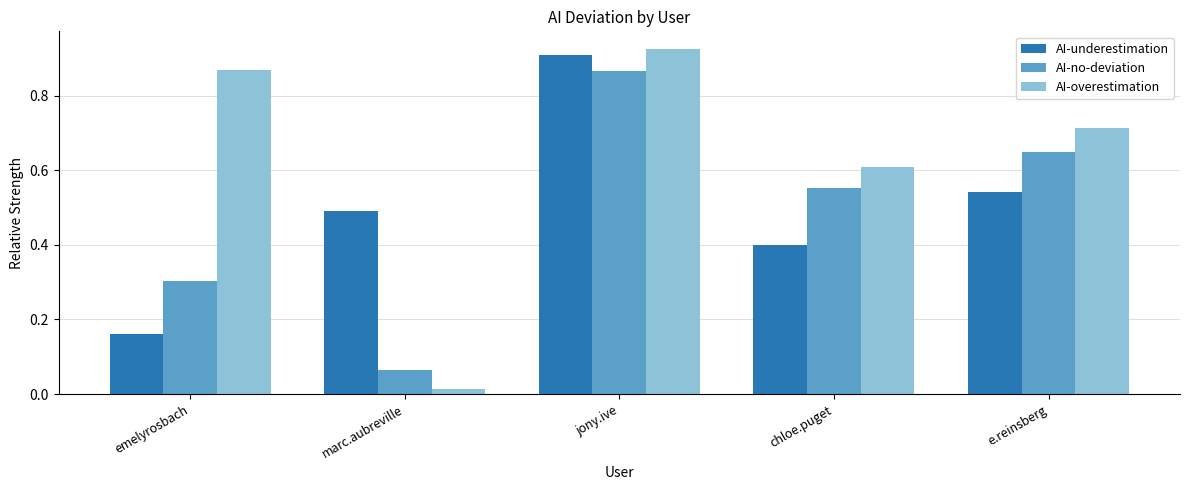

Which series has the widest spread of values?

AI-overestimation